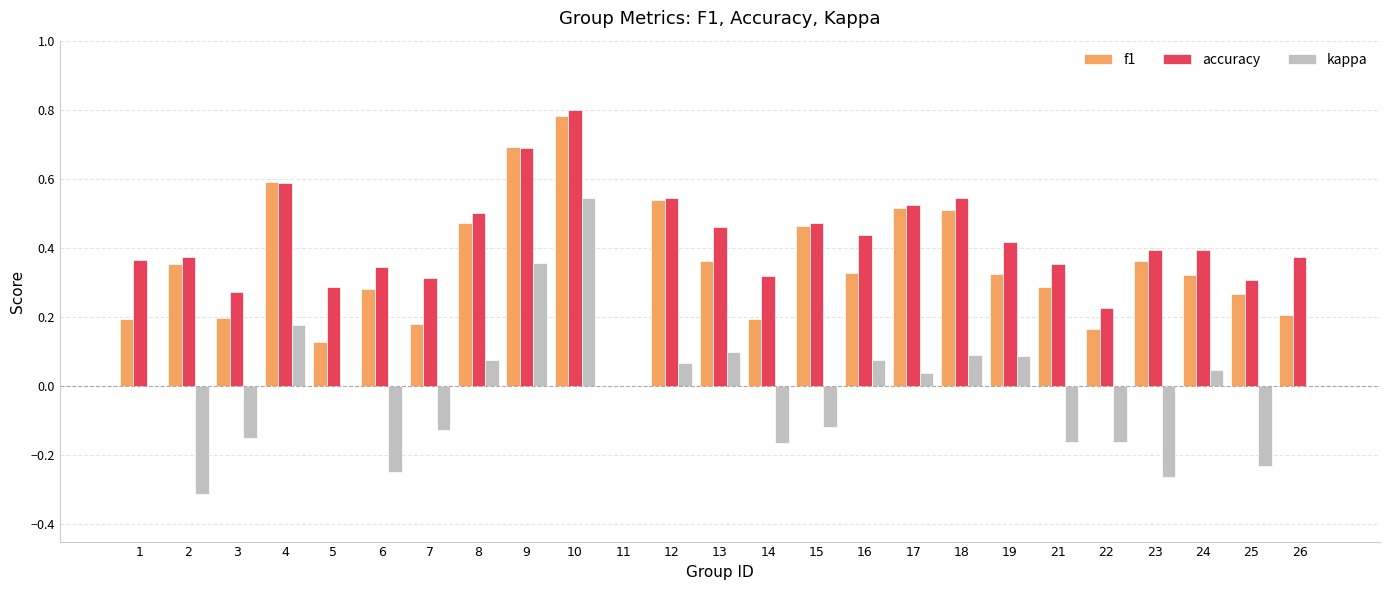

Which series has the largest total across all categories?

accuracy